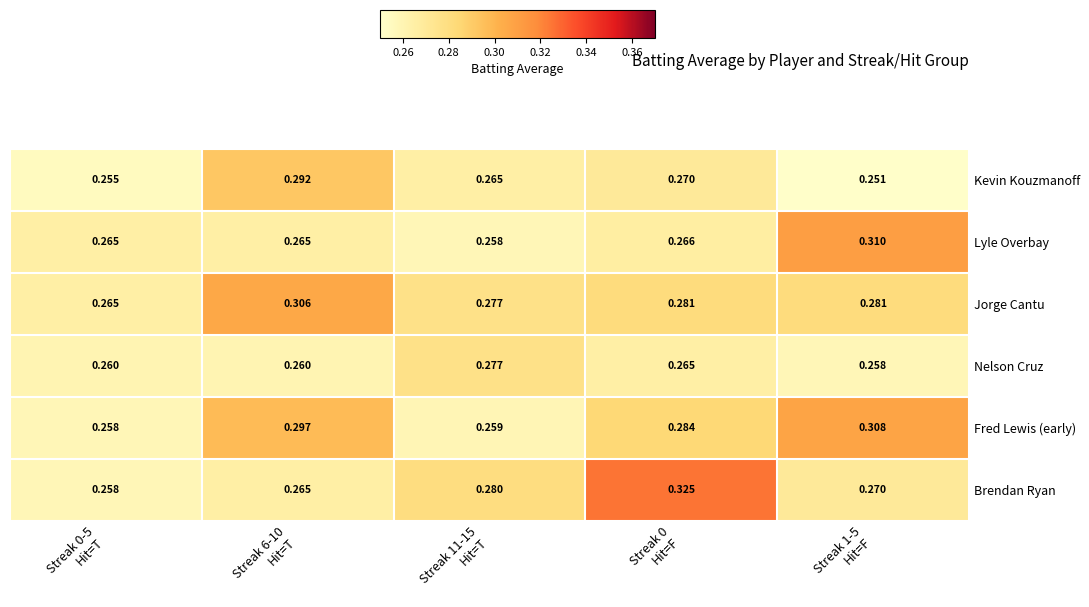

Rank the series by their maximum value, from highest to lowest.

Brendan Ryan, Lyle Overbay, Fred Lewis (early), Jorge Cantu, Kevin Kouzmanoff, Nelson Cruz